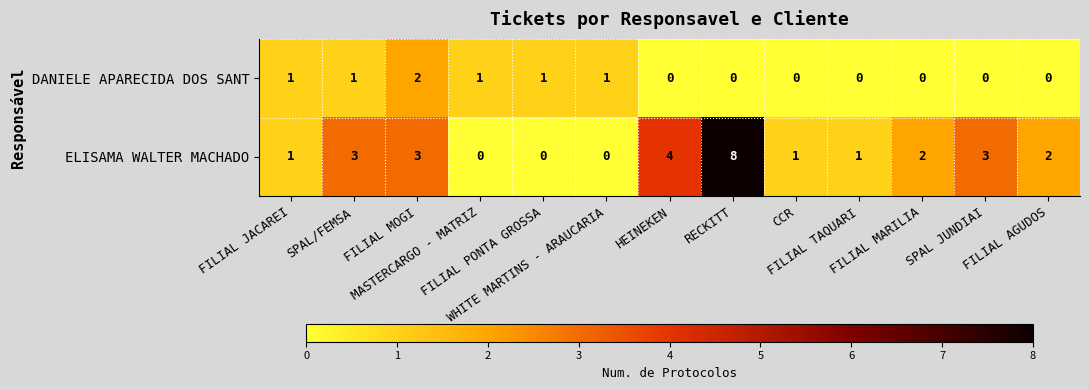

What is the maximum value for ELISAMA WALTER MACHADO?

8